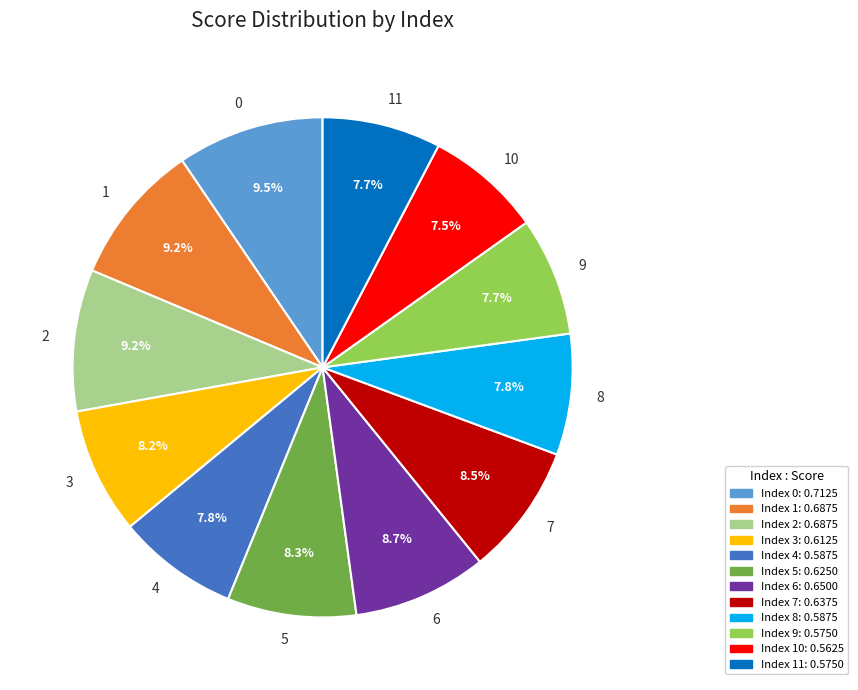

How many slices are in this pie chart?

12